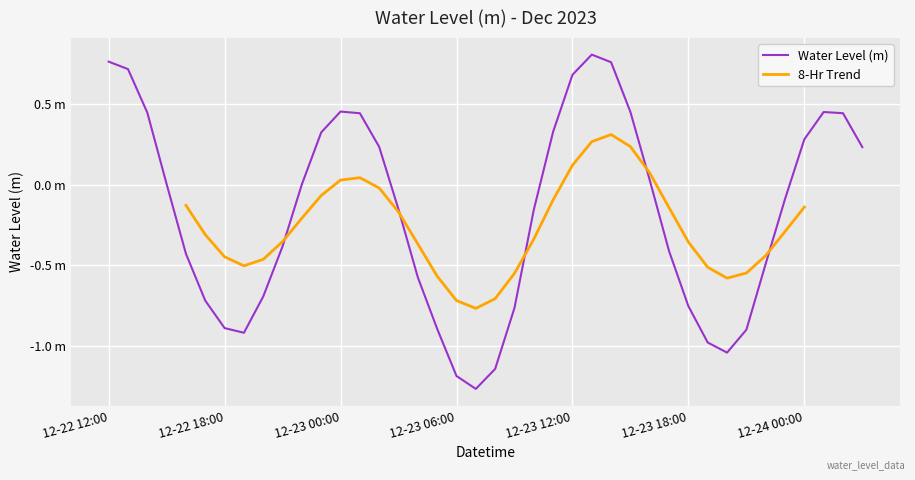

What is the label of the 7th point from the right?

12-23 21:00